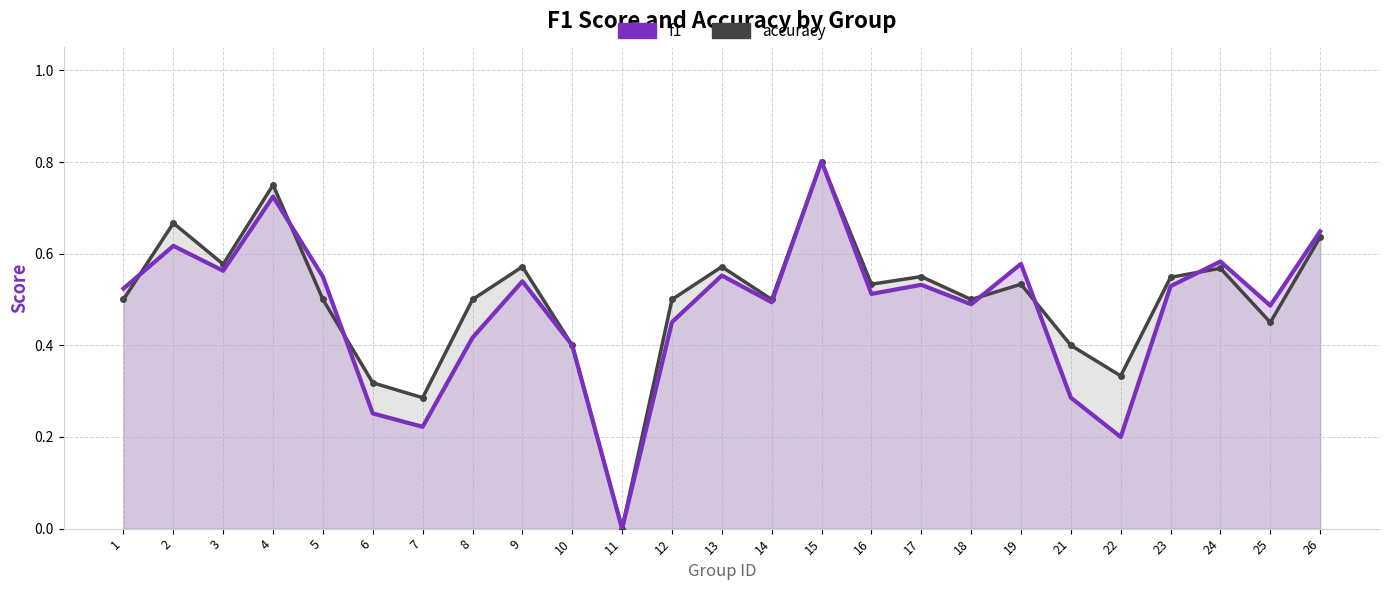

After their last crossing, which series has the higher values: f1 or accuracy?

f1